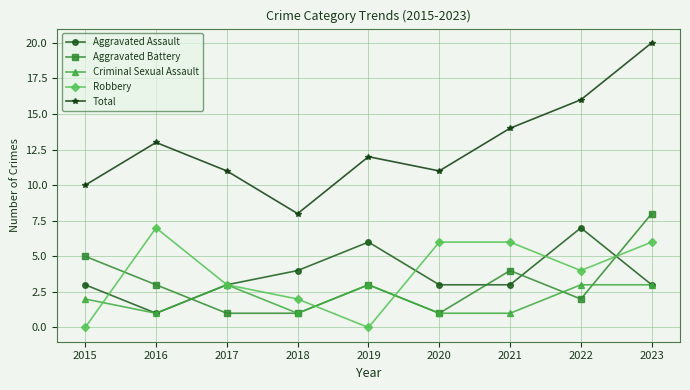

Which series has the largest total across all categories?

Total